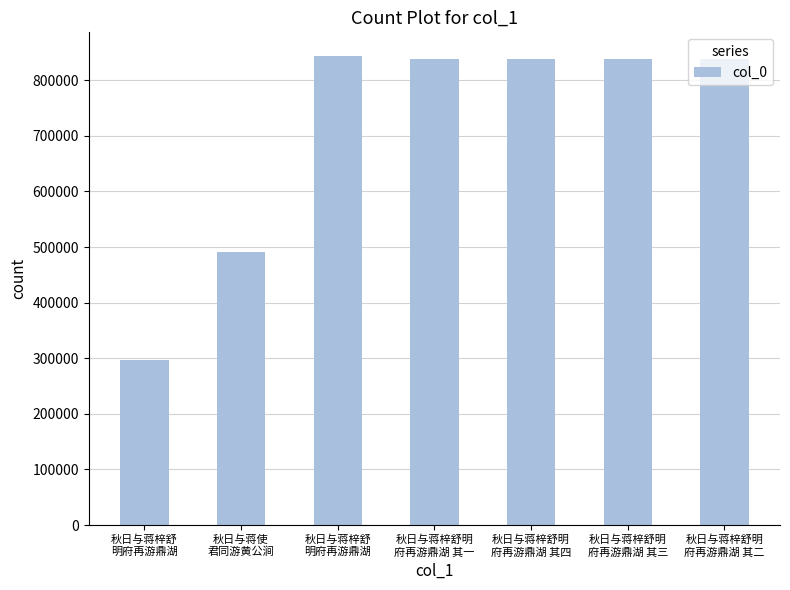

What is the ratio of the value at 秋日与蒋使
君同游黄公涧 to the value at 秋日与蒋梓舒明
府再游鼎湖 其三?

0.6